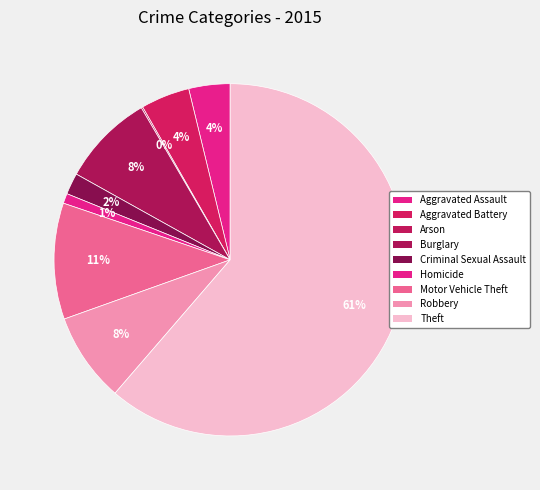

Rank the categories by value from highest to lowest.

Theft, Motor Vehicle Theft, Burglary, Robbery, Aggravated Battery, Aggravated Assault, Criminal Sexual Assault, Homicide, Arson